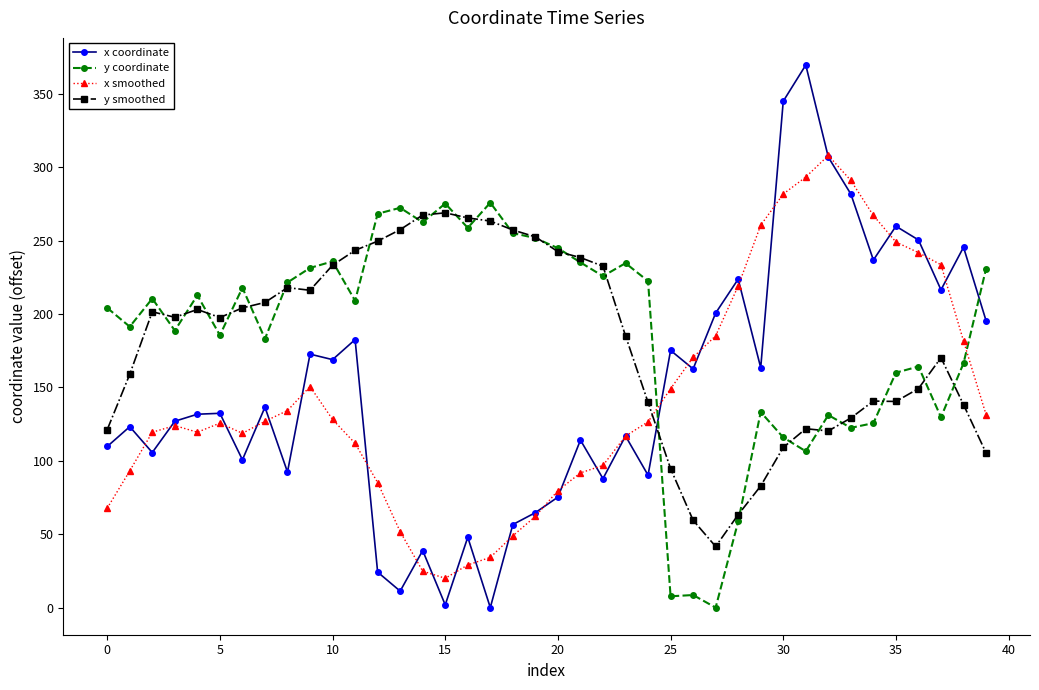

In y coordinate, how many points are higher than both neighbors (excluding endpoints)?

12